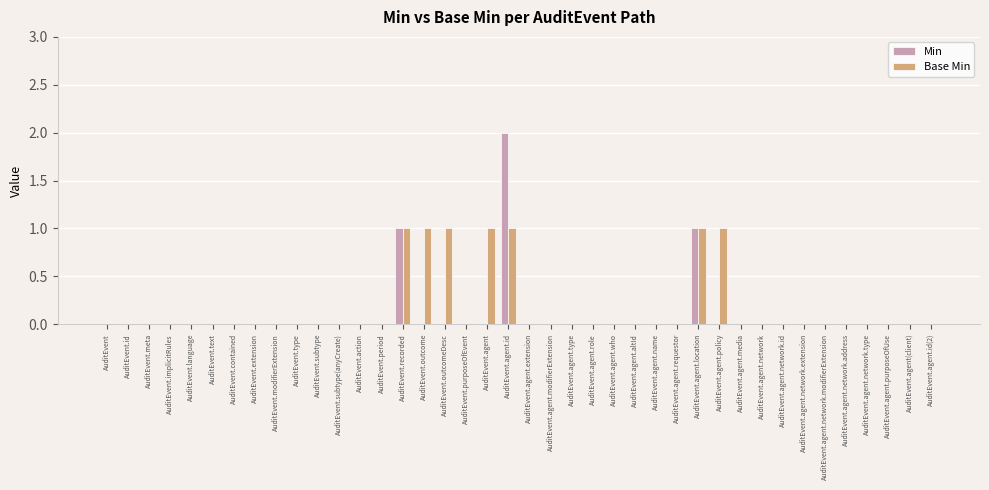

Is it true that Min equals 0 at AuditEvent.agent.media?

True